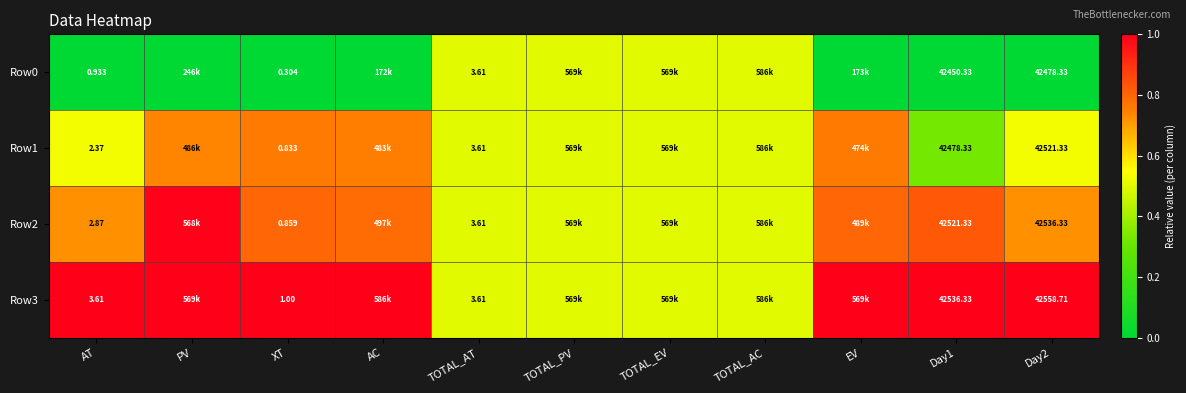

How many categories are shown in the chart?

11